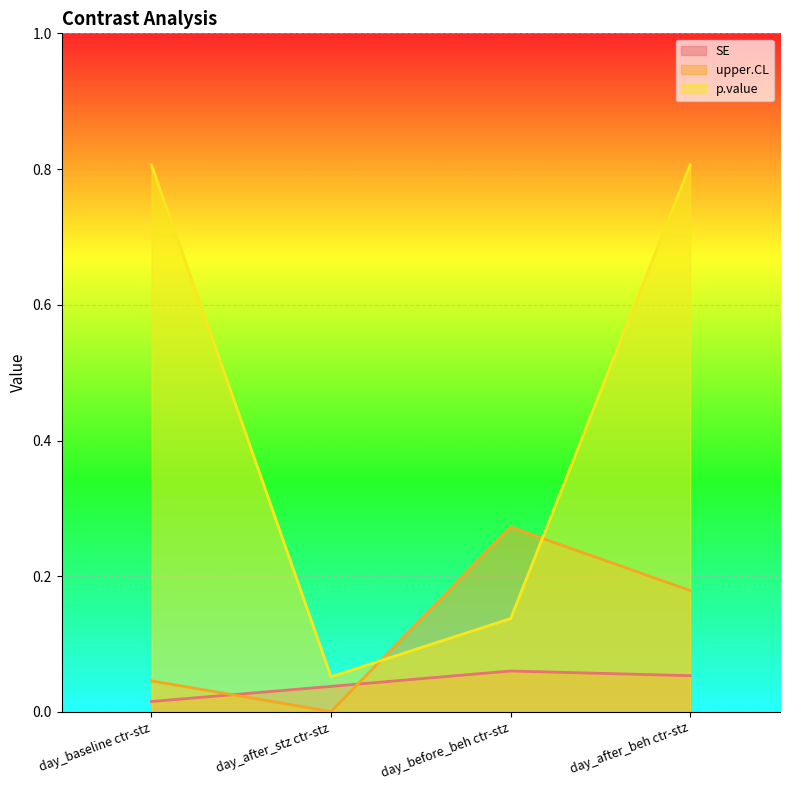

True or false: p.value has a value of 1.4 at day_baseline ctr-stz.

False